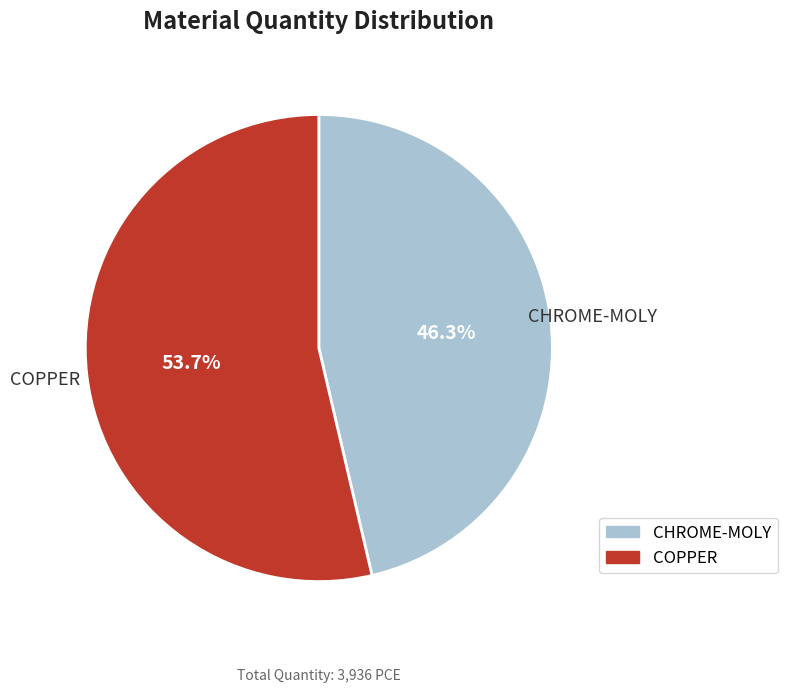

What percentage is the COPPER slice, to the nearest percent?

54%